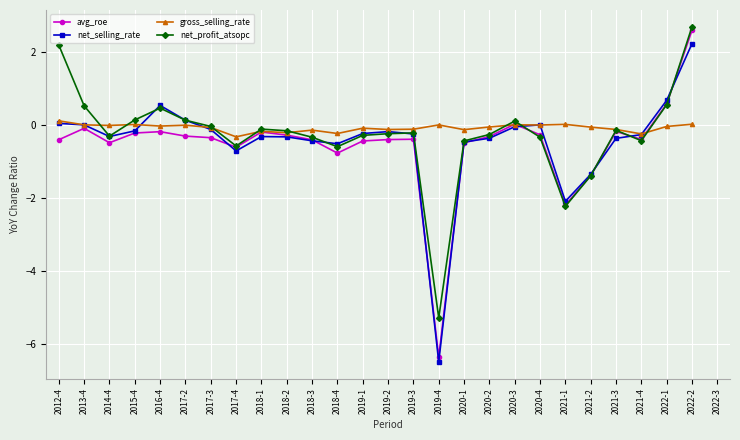

Where is the first local maximum for net_profit_atsopc?

2016-4